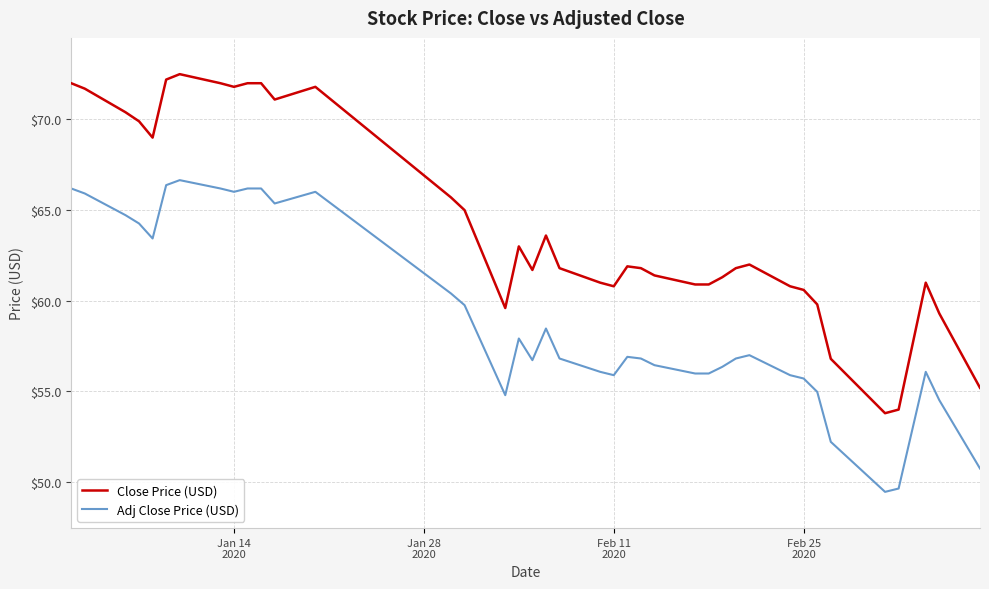

True or false: Adj Close Price (USD) and Close Price (USD) cross at least once.

False